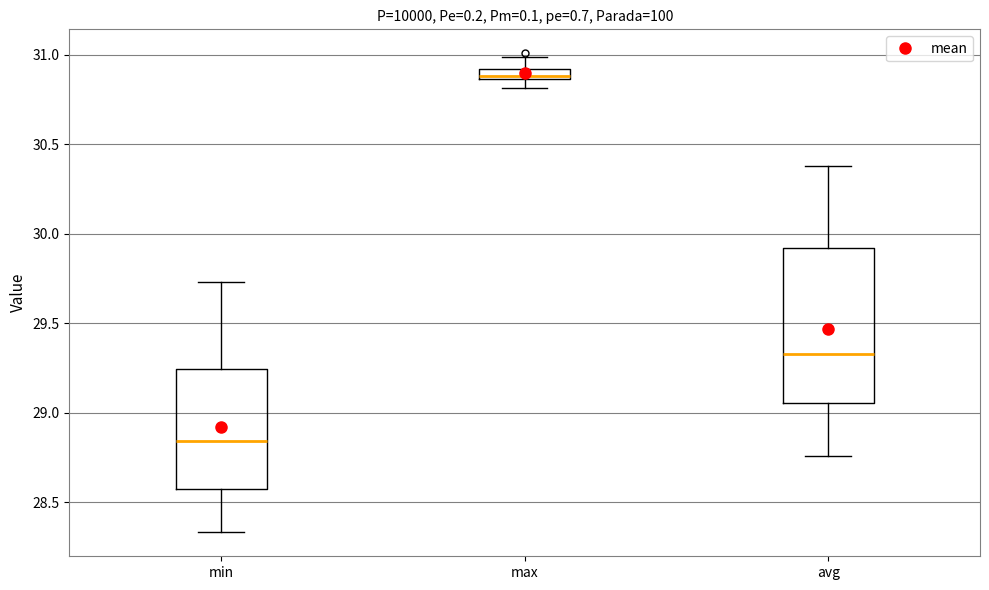

Which box is the tallest, from its lower edge to its upper edge?

avg